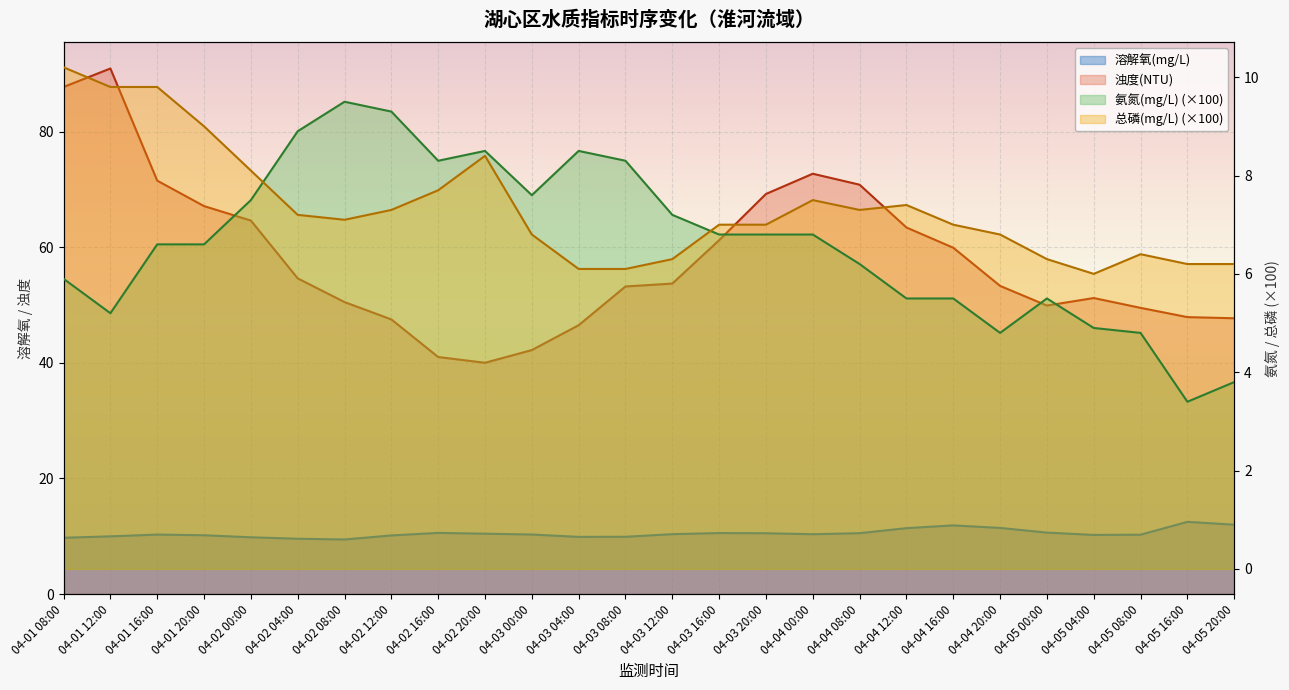

What is the difference between the 溶解氧(mg/L) values at 04-03 08:00 and 04-02 00:00?

0.1